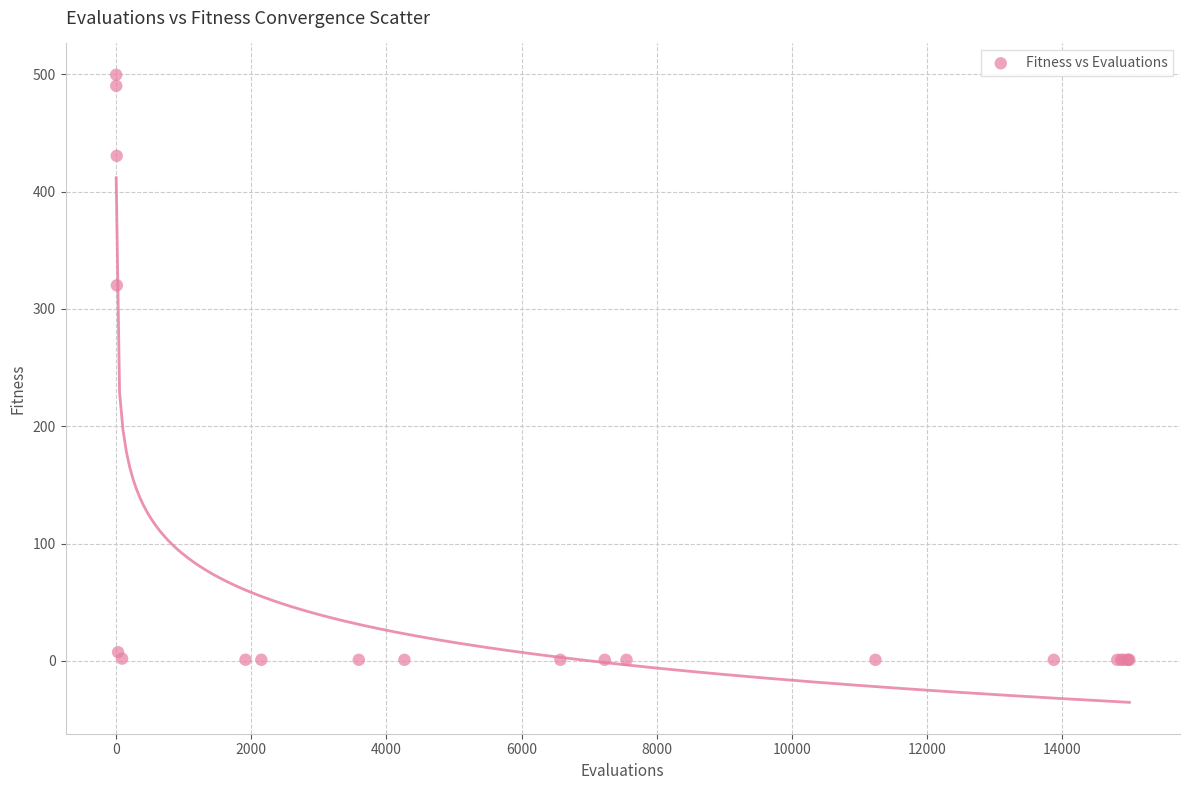

What Y value in the scatter plot is closest to 250?

320.1